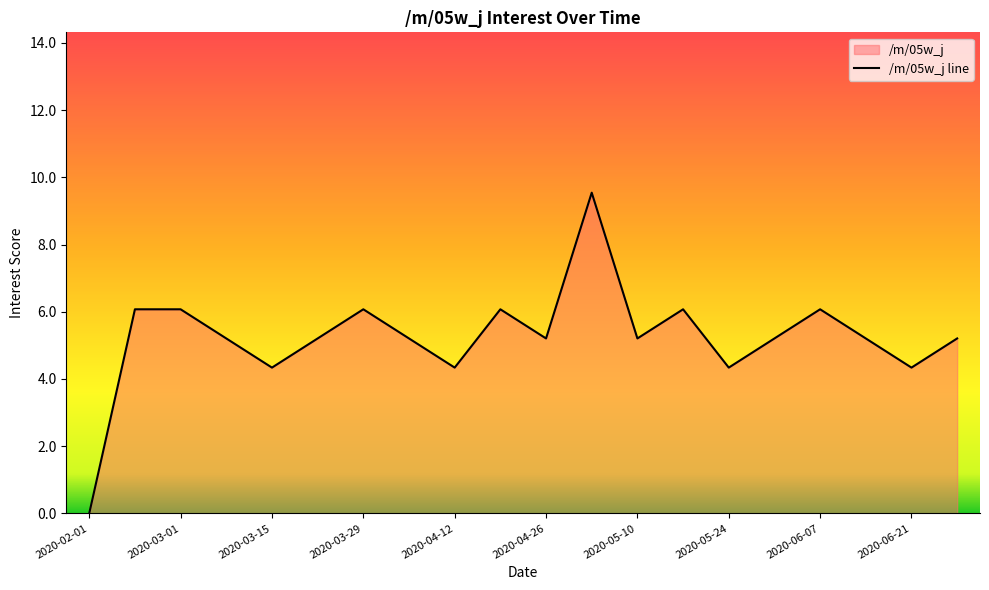

What is the difference between the maximum and minimum values?

9.5